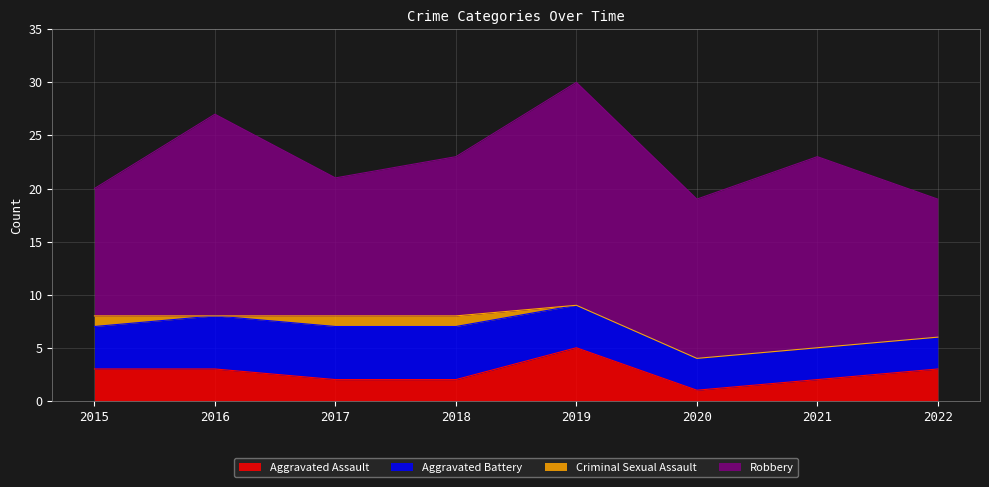

What is the value of the Aggravated Assault point at the 7th from the left?

2